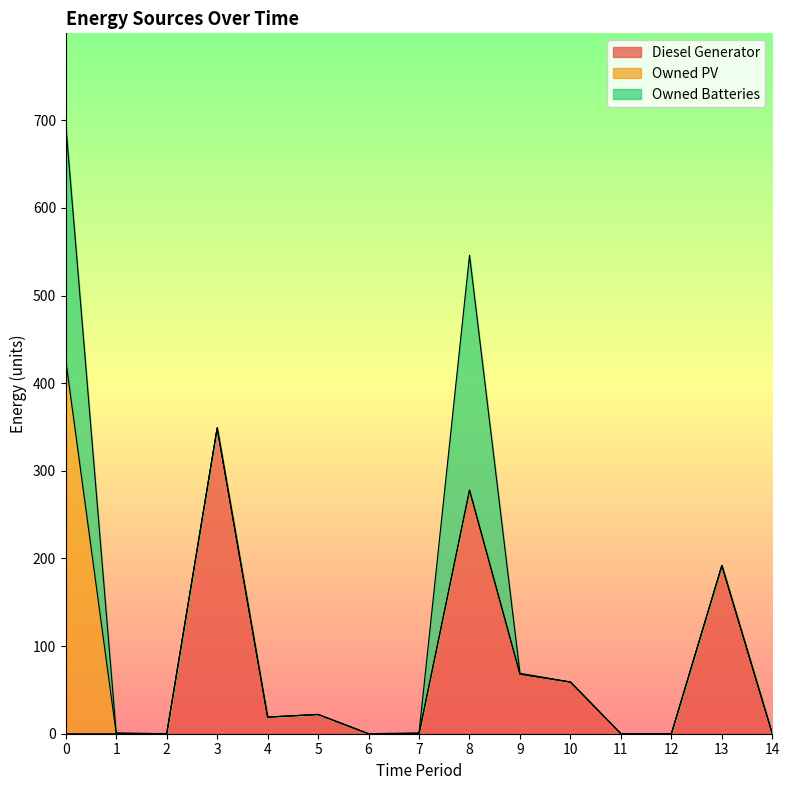

Count the number of categories in the chart.

15